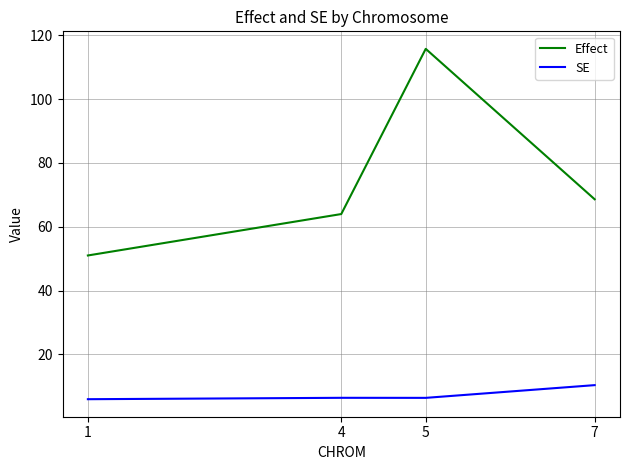

What is the maximum value shown in the chart?

115.8